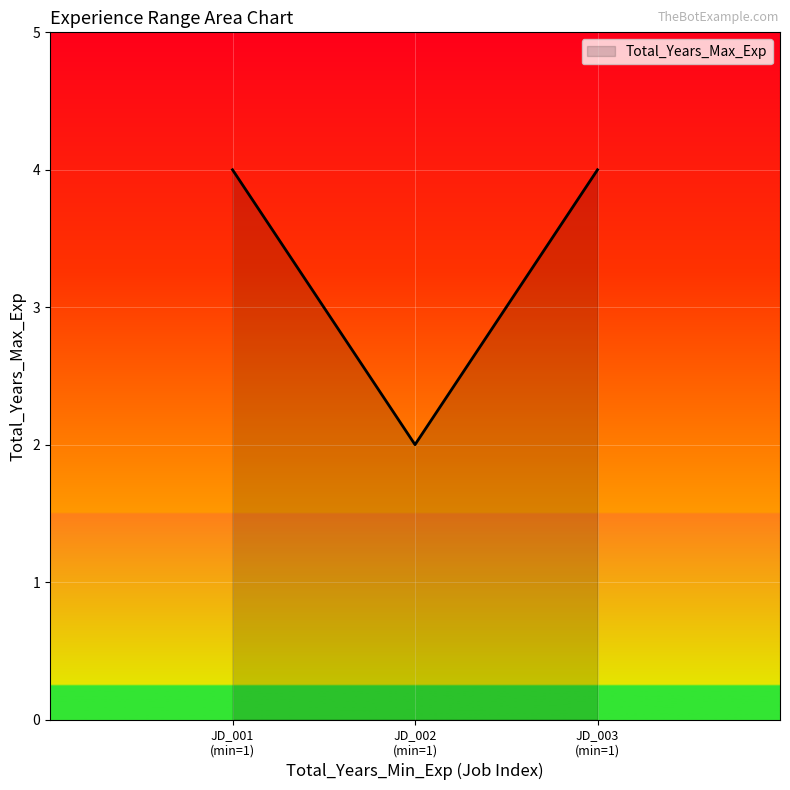

The chart shows a value of 1 at JD_002
(min=1). True or false?

False